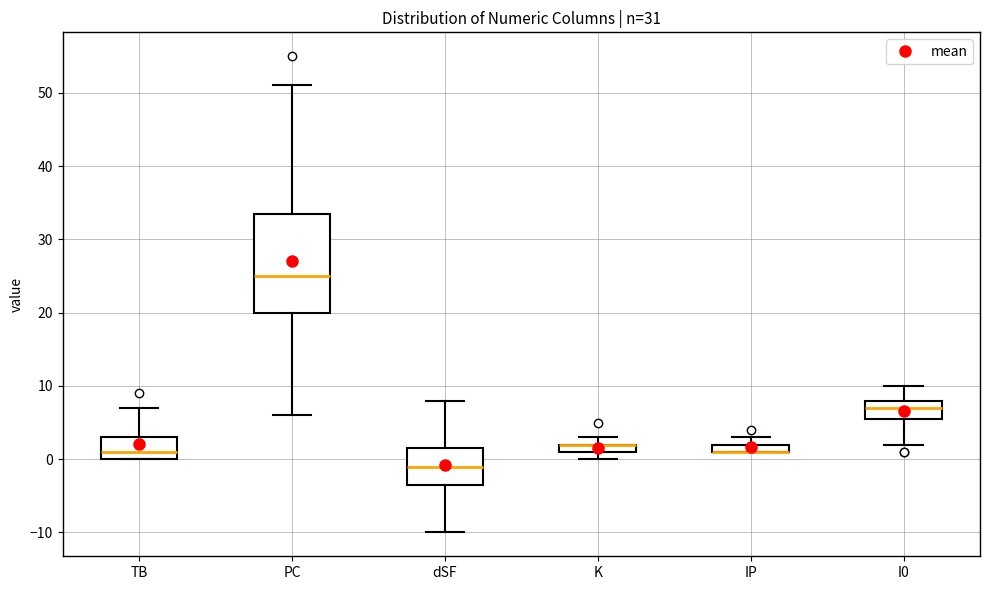

Where is the lower edge of the box for TB on the y-axis? The values are not printed on the chart, so give them approximately, as read against the axis.

0